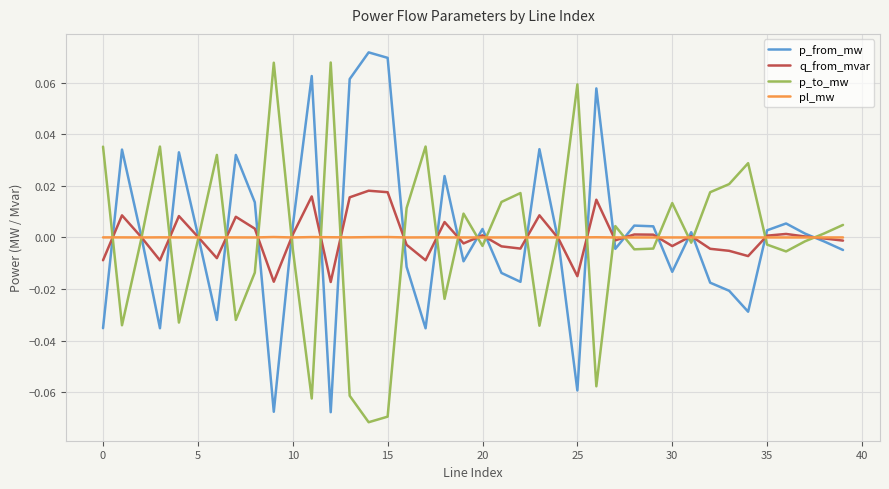

True or false: p_from_mw and p_to_mw intersect in this chart.

True